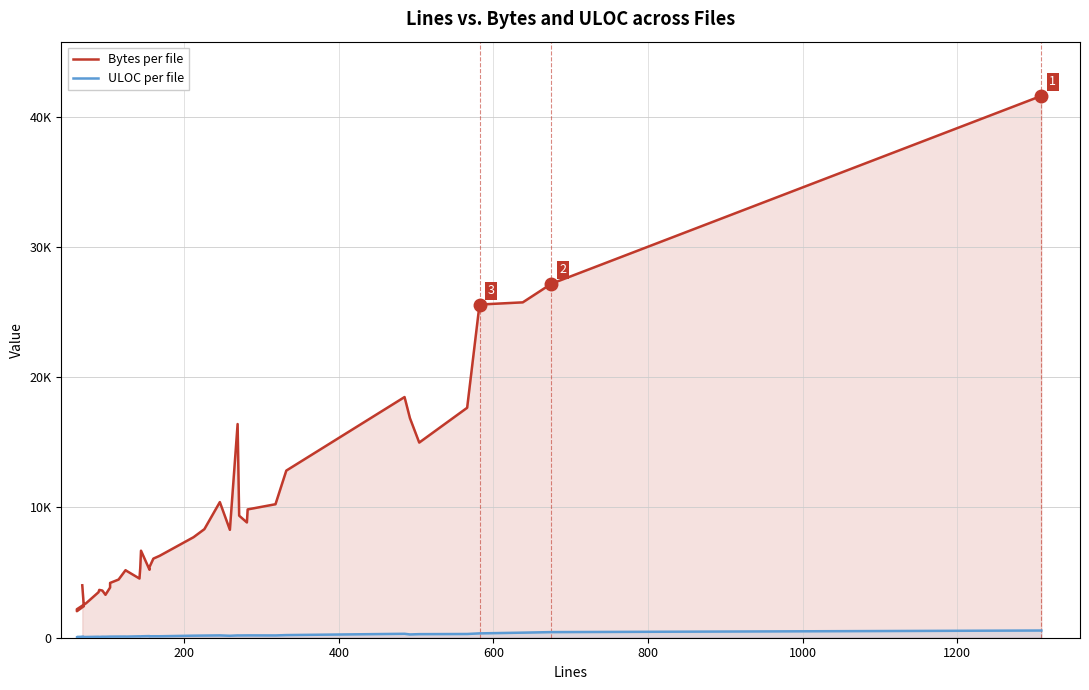

True or false: ULOC per file and Bytes per file cross at least once.

False